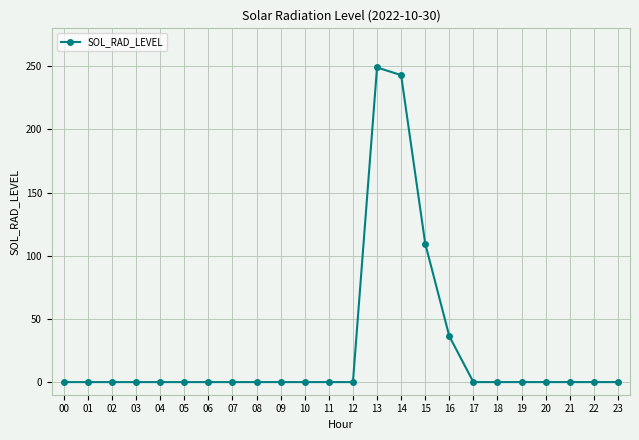

Which has a higher value, 00 or 15?

15